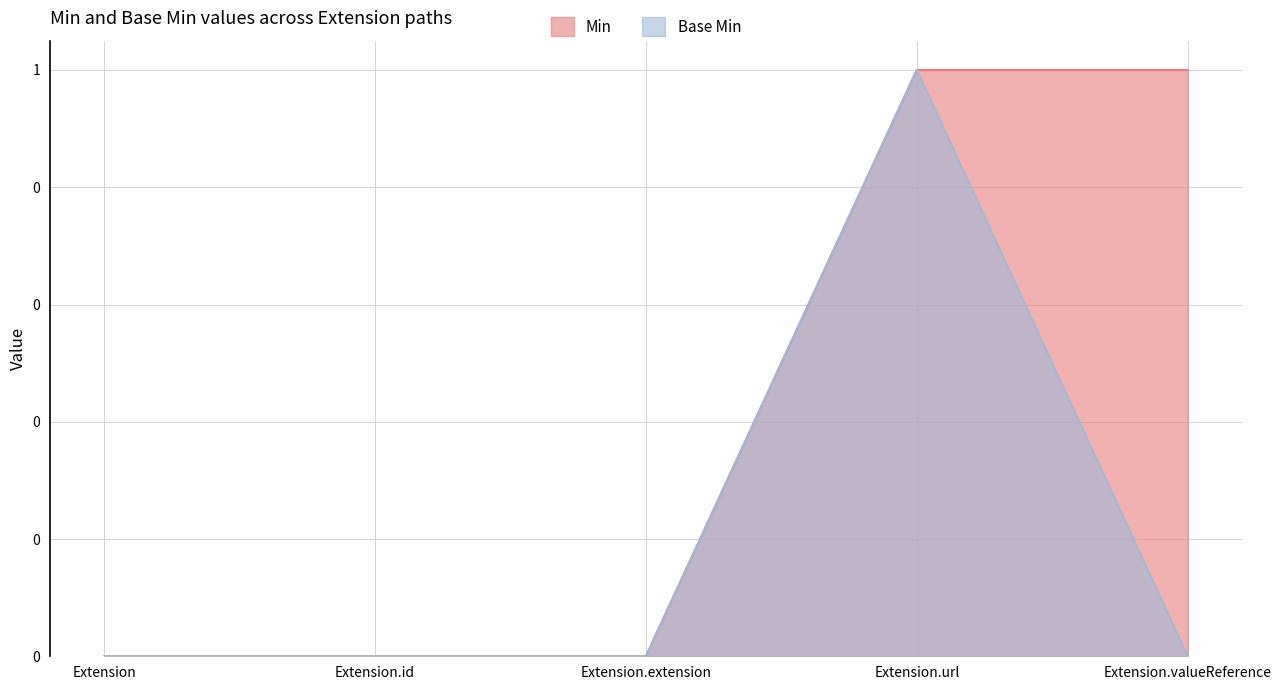

What is the difference between the highest and lowest values at Extension.valueReference?

1